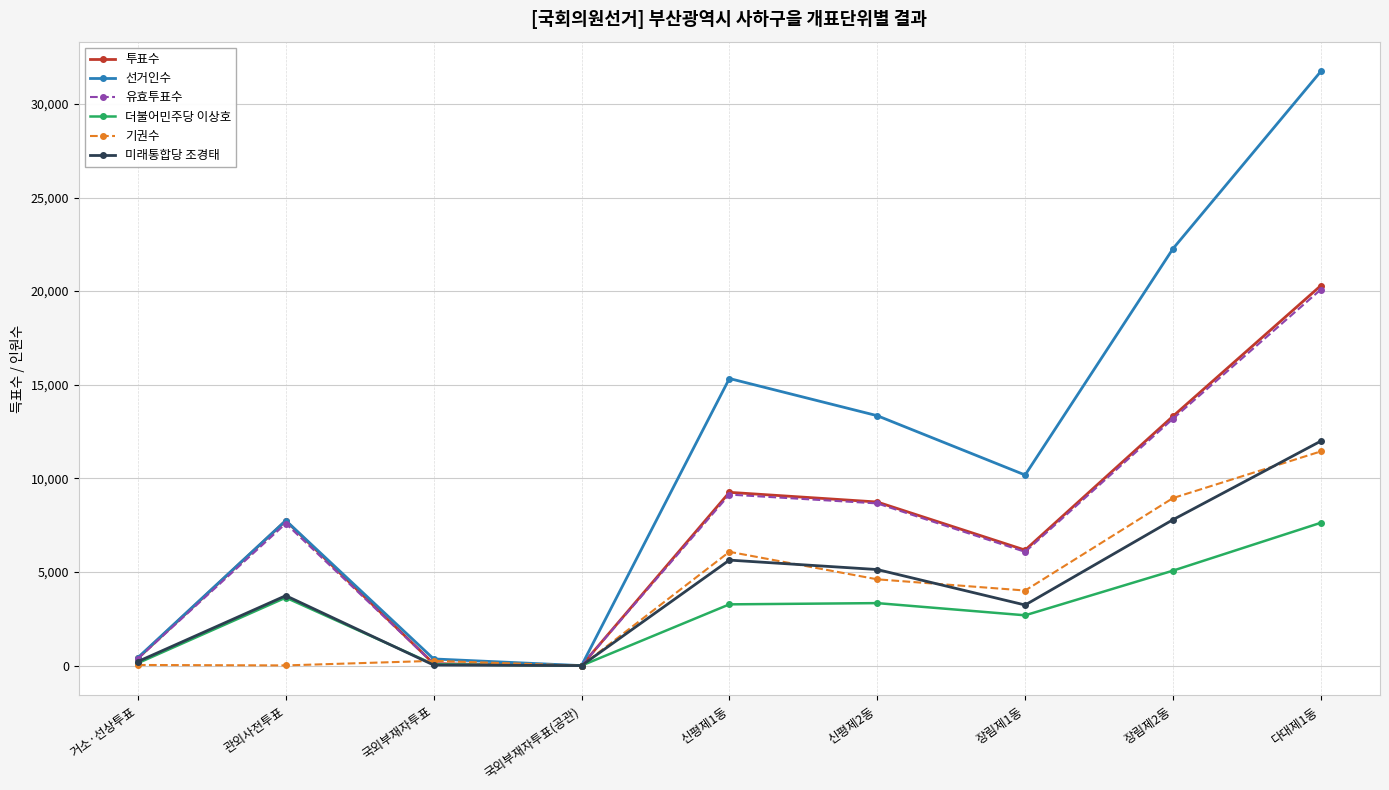

At which category is the sum across all series the highest?

다대제1동